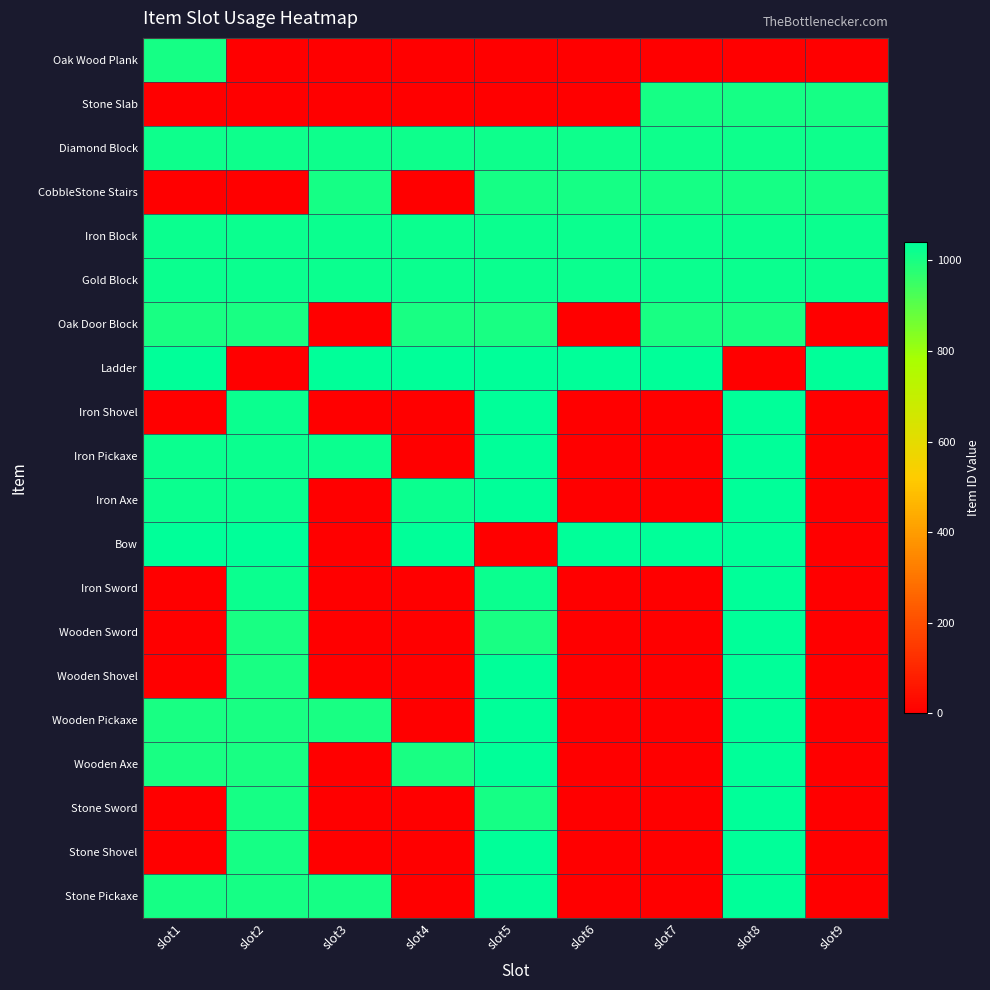

Rank the series by their maximum value, from lowest to highest.

Oak Door Block, Stone Slab, CobbleStone Stairs, Oak Wood Plank, Diamond Block, Iron Block, Gold Block, Ladder, Iron Shovel, Iron Pickaxe, Iron Axe, Iron Sword, Wooden Sword, Wooden Shovel, Wooden Pickaxe, Wooden Axe, Stone Sword, Stone Shovel, Stone Pickaxe, Bow